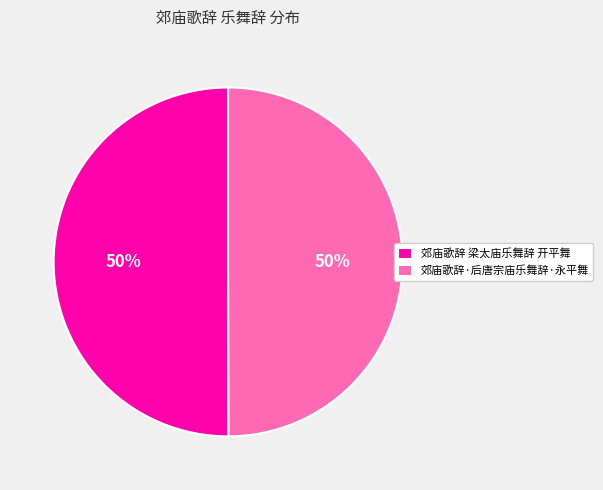

Do 郊庙歌辞·后唐宗庙乐舞辞·永平舞 and 郊庙歌辞 梁太庙乐舞辞 开平舞 together represent more than half of the pie?

Yes